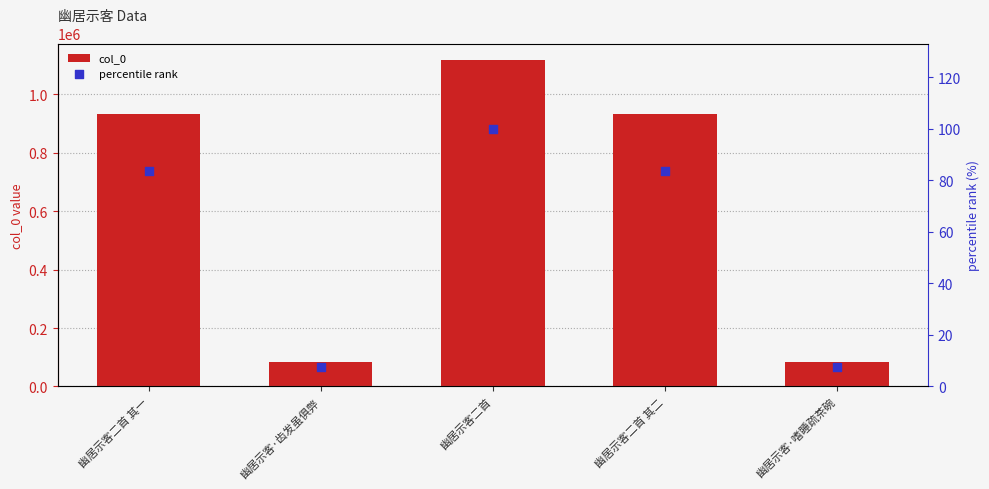

Which series has the widest spread of Y values?

col_0